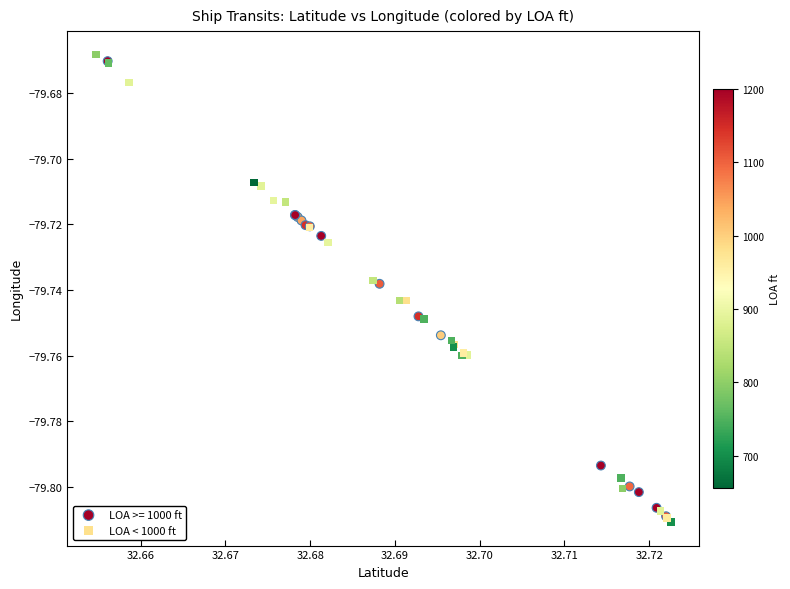

What are all the series names shown in the legend?

LOA >= 1000 ft, LOA < 1000 ft